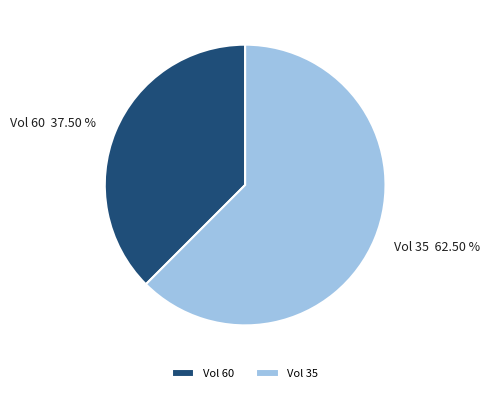

How many slices are in this pie chart?

2